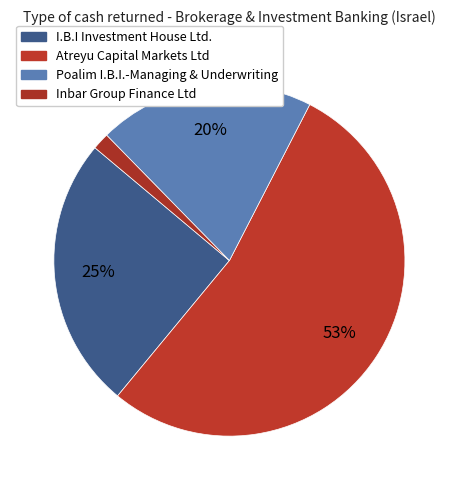

The Atreyu Capital Markets Ltd slice represents 53% of the pie. True or false?

True